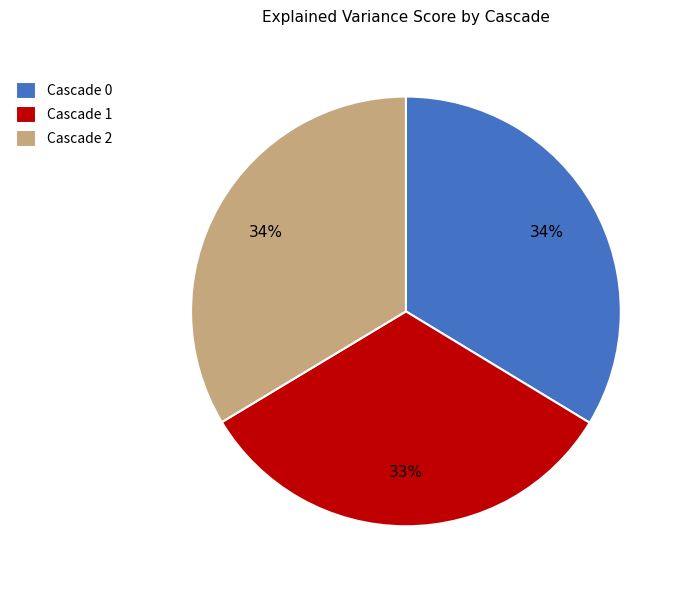

Is the sum of Cascade 0 and Cascade 2 greater than half?

Yes